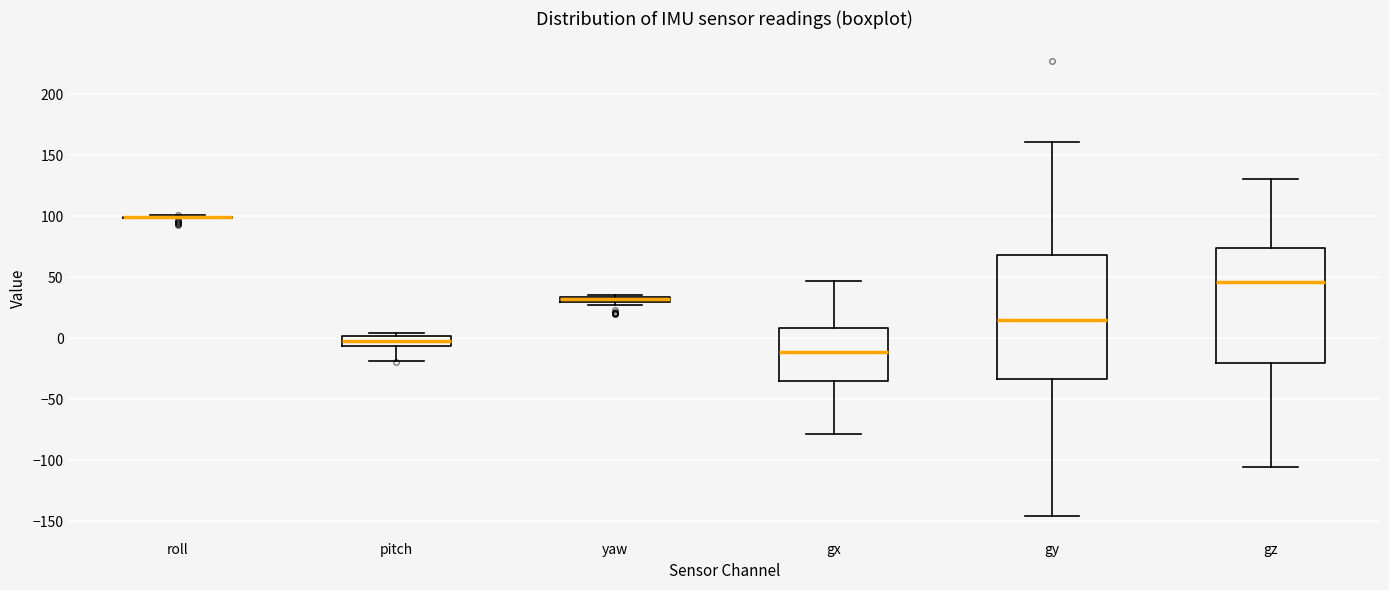

Comparing the boxes themselves (not the whiskers), which one is the tallest?

gy